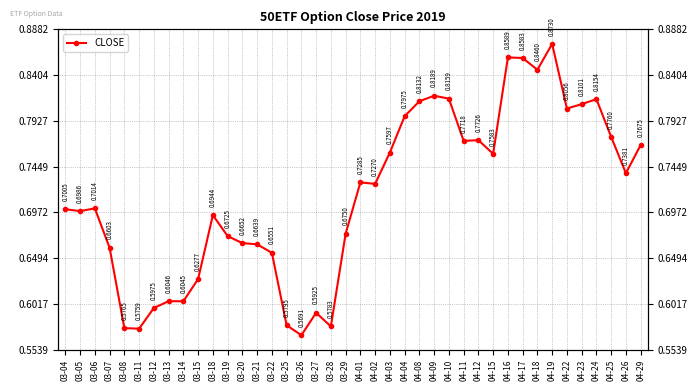

True or false: the data shows 0.8 at 04-22.

True